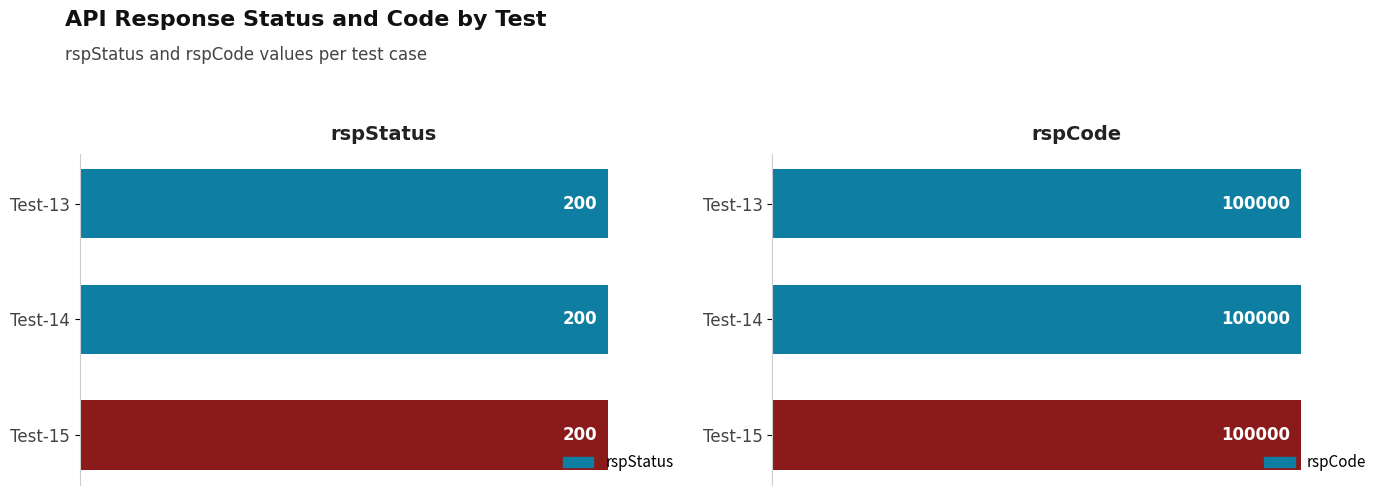

Rank the series by their average value, from lowest to highest.

rspStatus, rspCode